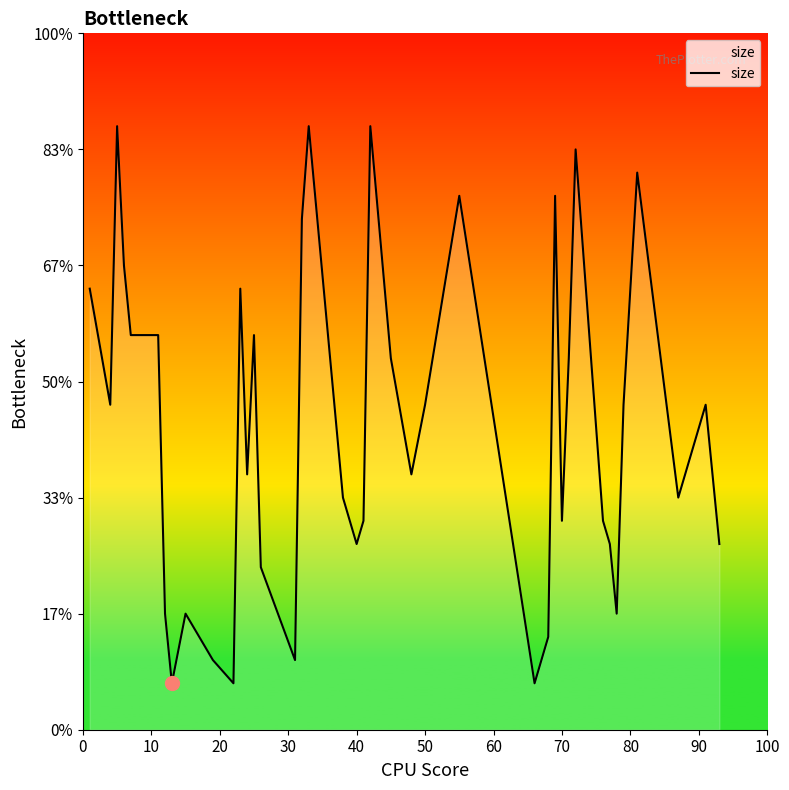

Does the chart have visible grid lines?

No